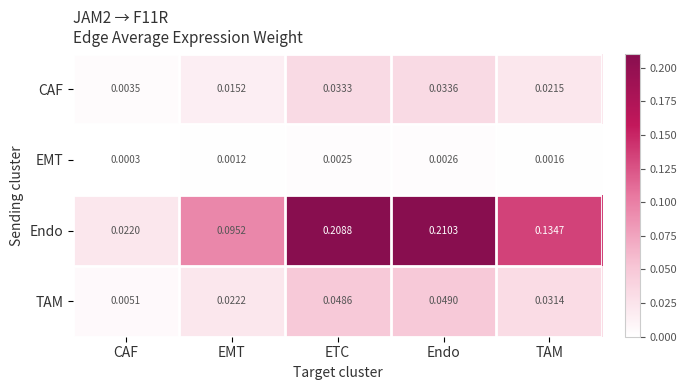

Which category has the highest value across all series?

Endo